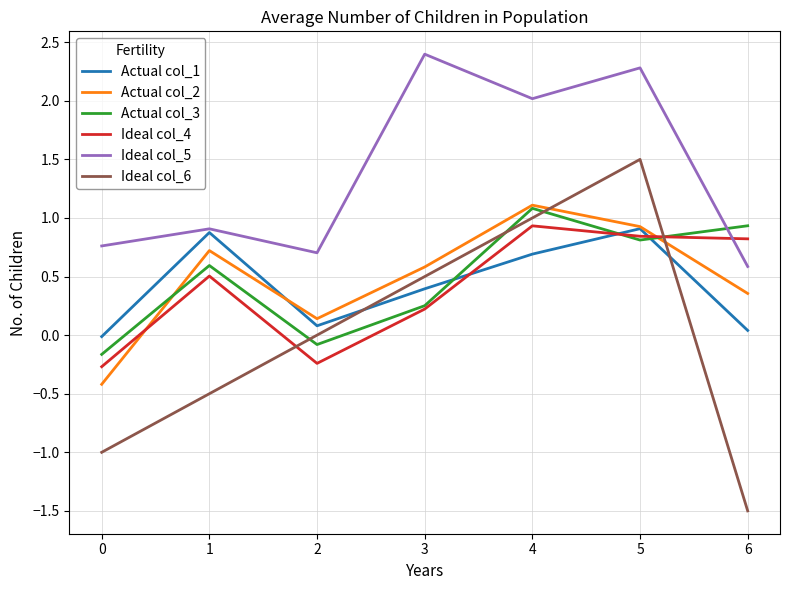

The value of Actual col_1 at 0 is -0.0. True or false?

True